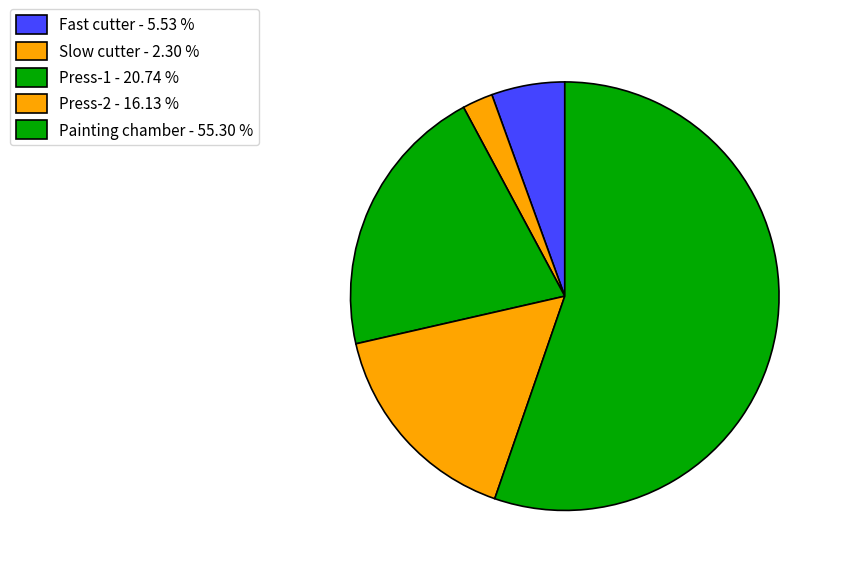

What percentage is NOT represented by Press-1?

79.3%